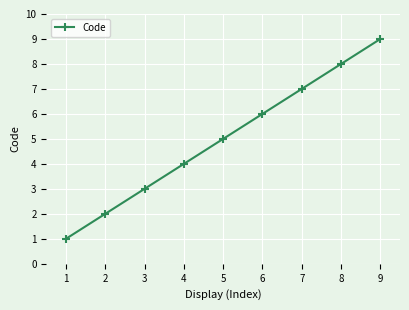

Reading left to right, extract all data points from this chart.

1=1	2=2	3=3	4=4	5=5	6=6	7=7	8=8	9=9